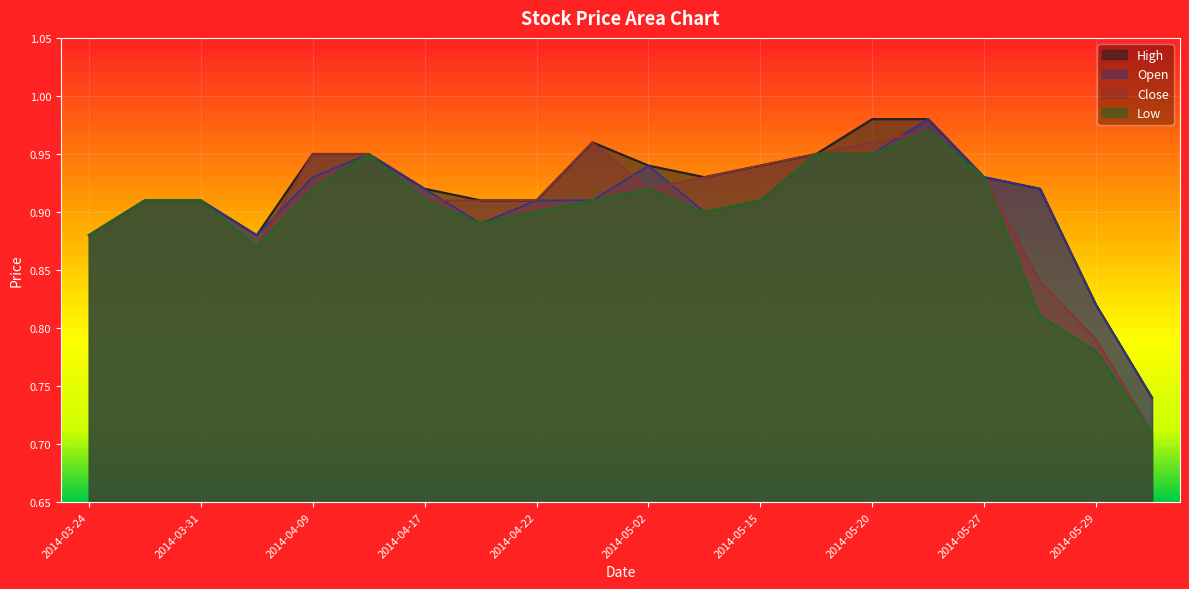

Which category has the lowest value in the Low series?

2014-05-30